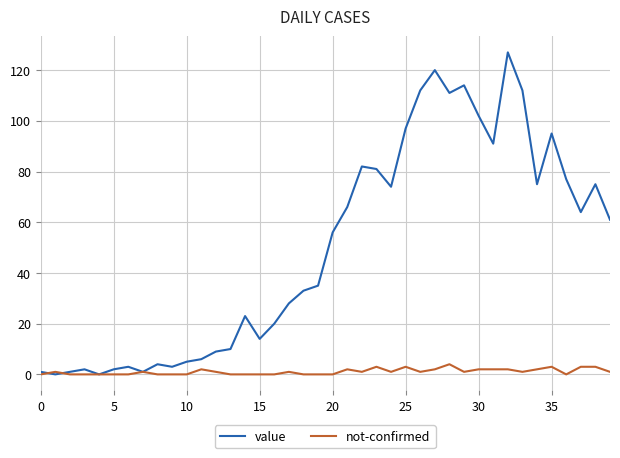

List the series in order of their peak value, highest first.

value, not-confirmed